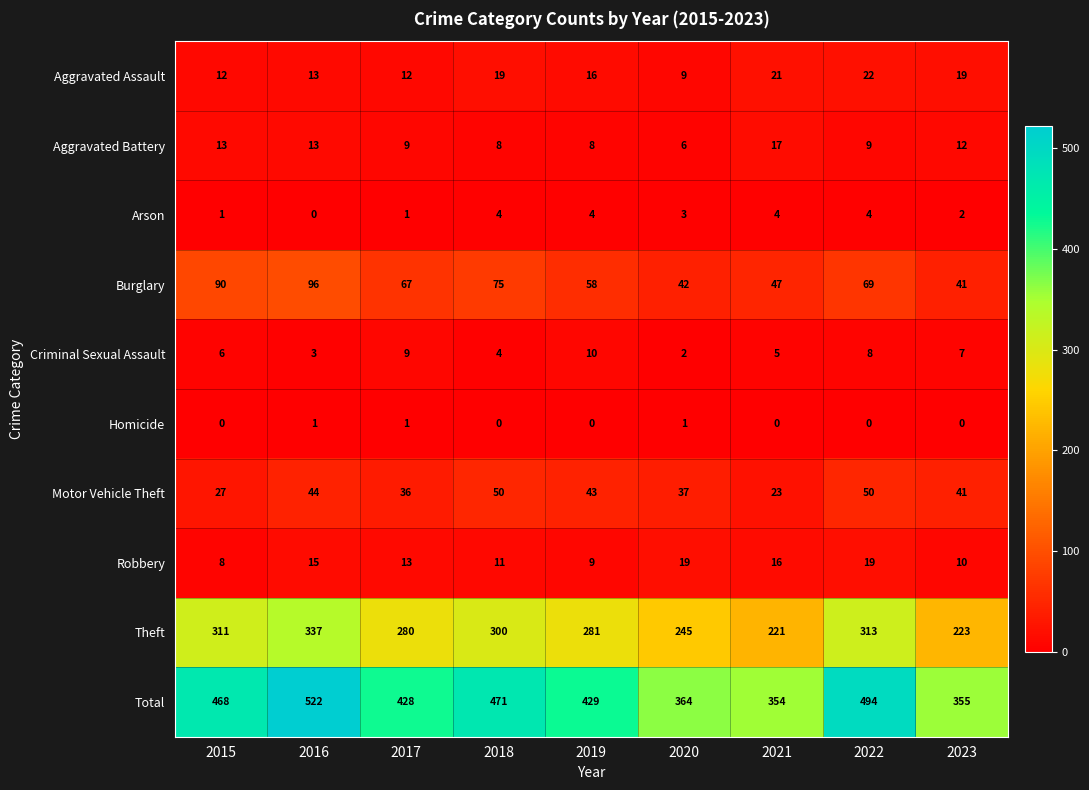

What is the difference between the highest and lowest values at 2023?

355